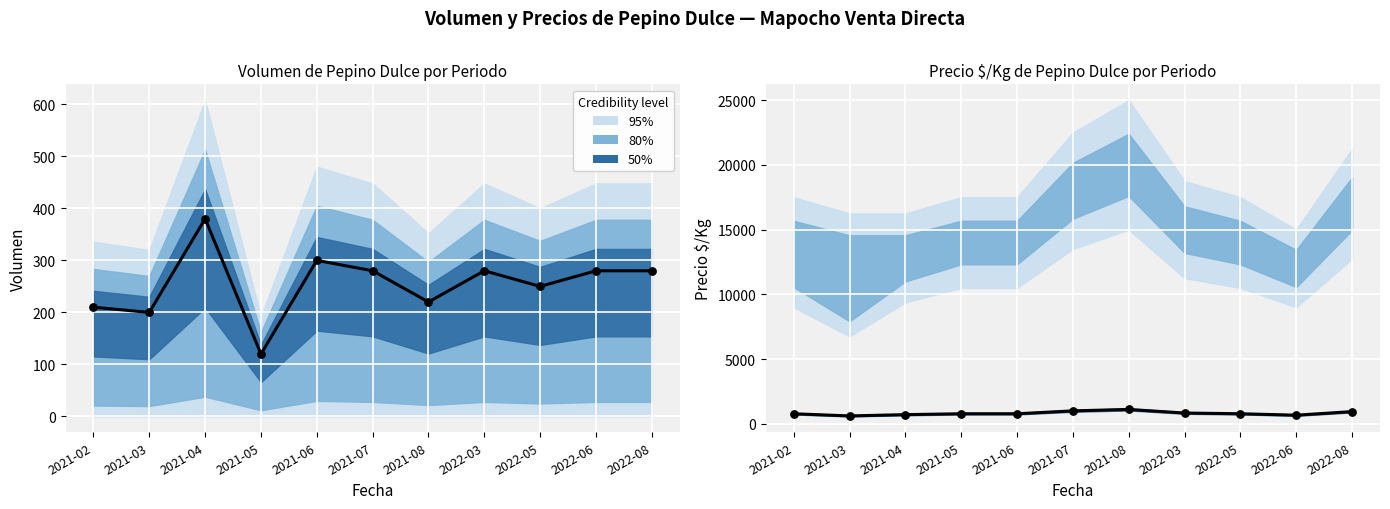

At how many categories does at least one series exceed 1004?

1